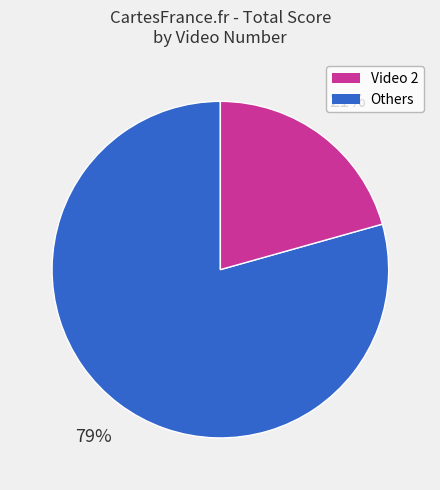

Is there a majority slice in this chart?

Yes